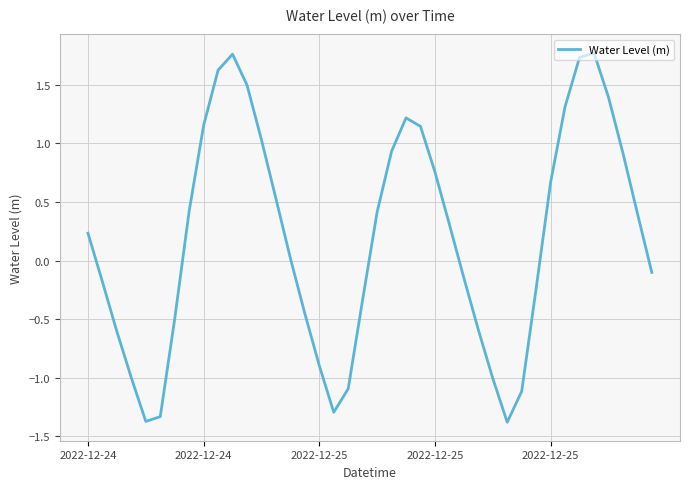

What is the difference between the maximum and minimum values?

3.2